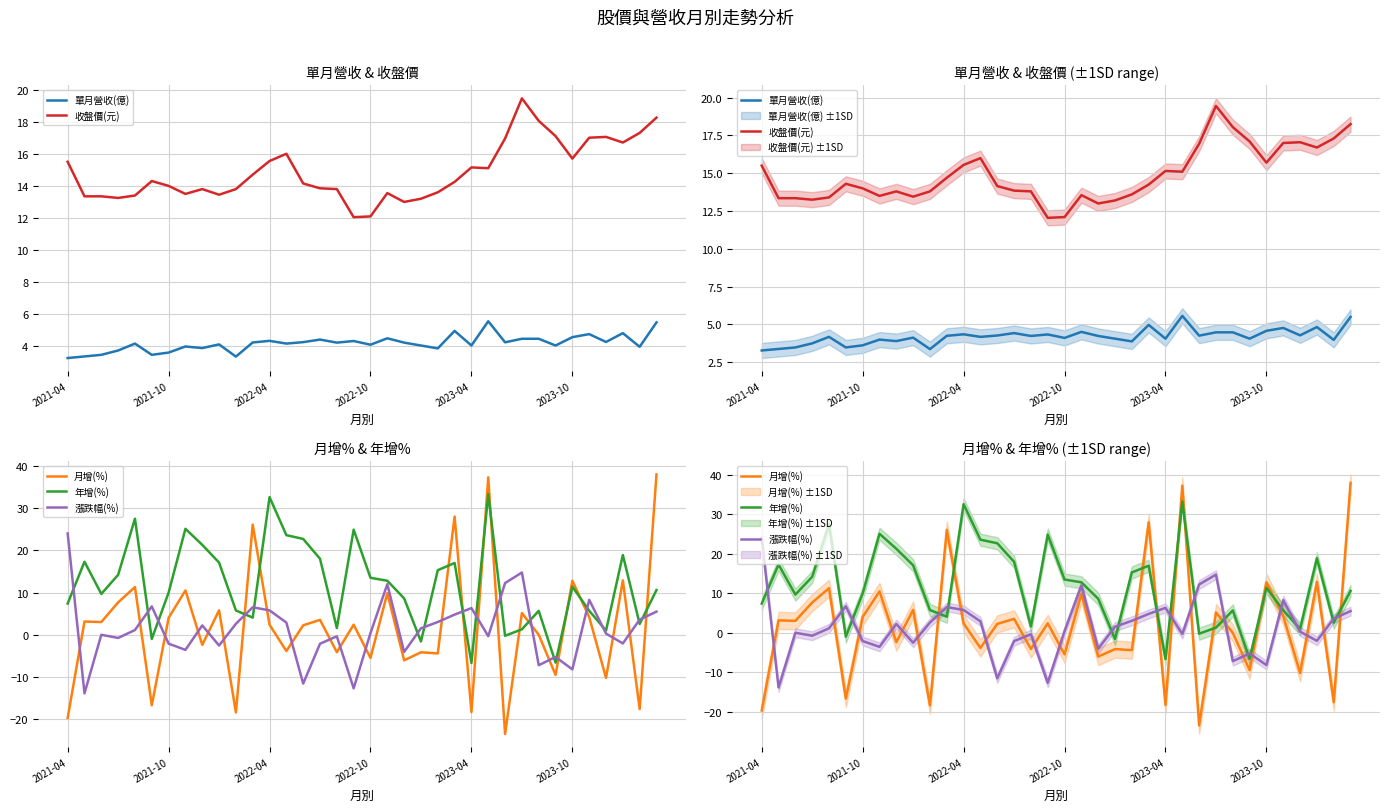

How many data points in 年增(%) are less than 11?

18